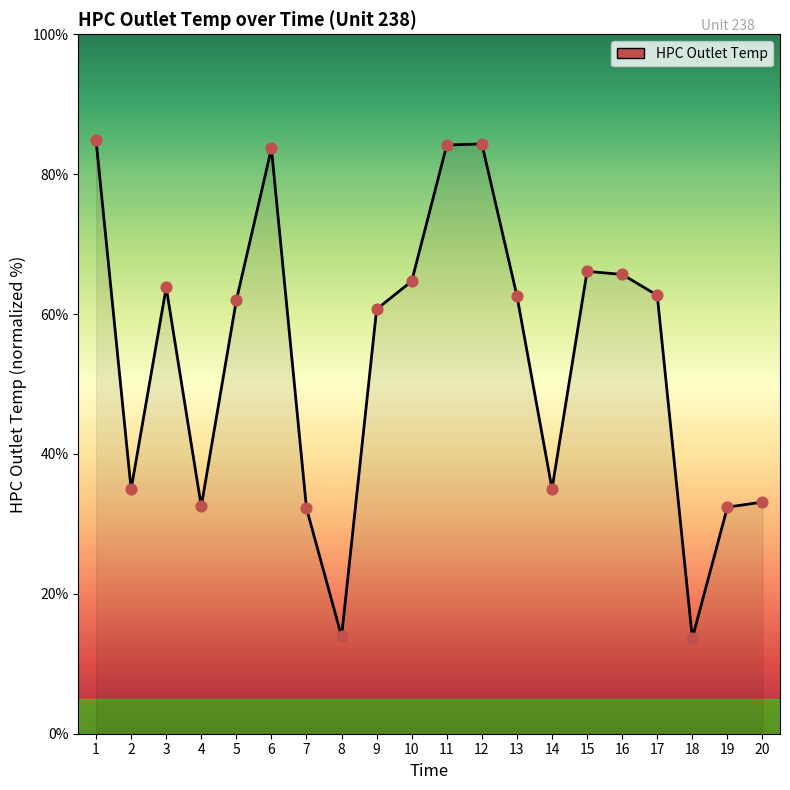

What is the change in value from 1 to 4?

-52.4